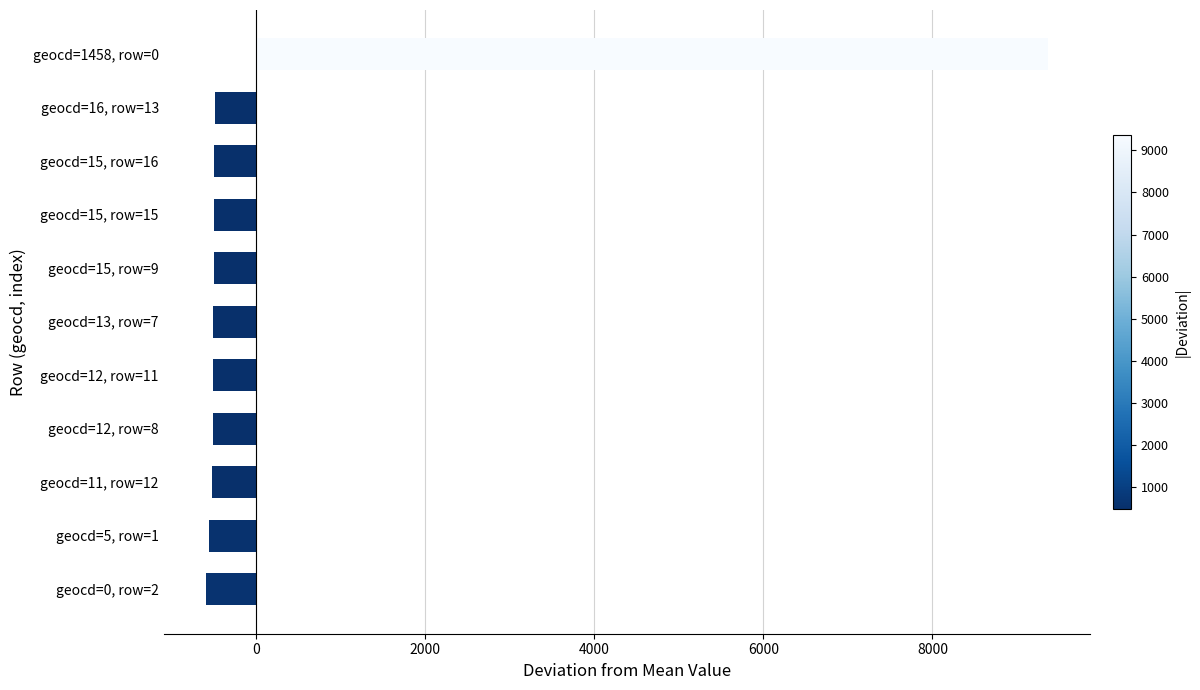

What is the minimum value shown in the chart?

-596.3